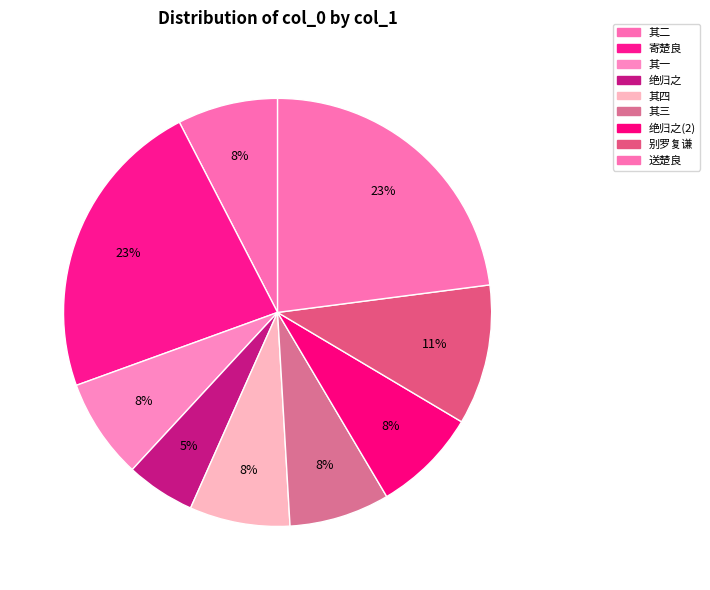

How many slices are in this pie chart?

9